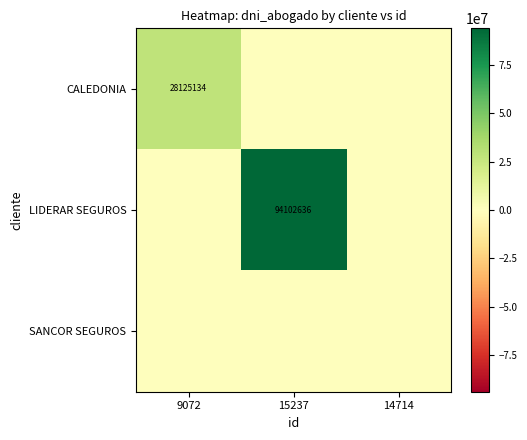

Is it true that LIDERAR SEGUROS equals 37633470 at 15237?

False